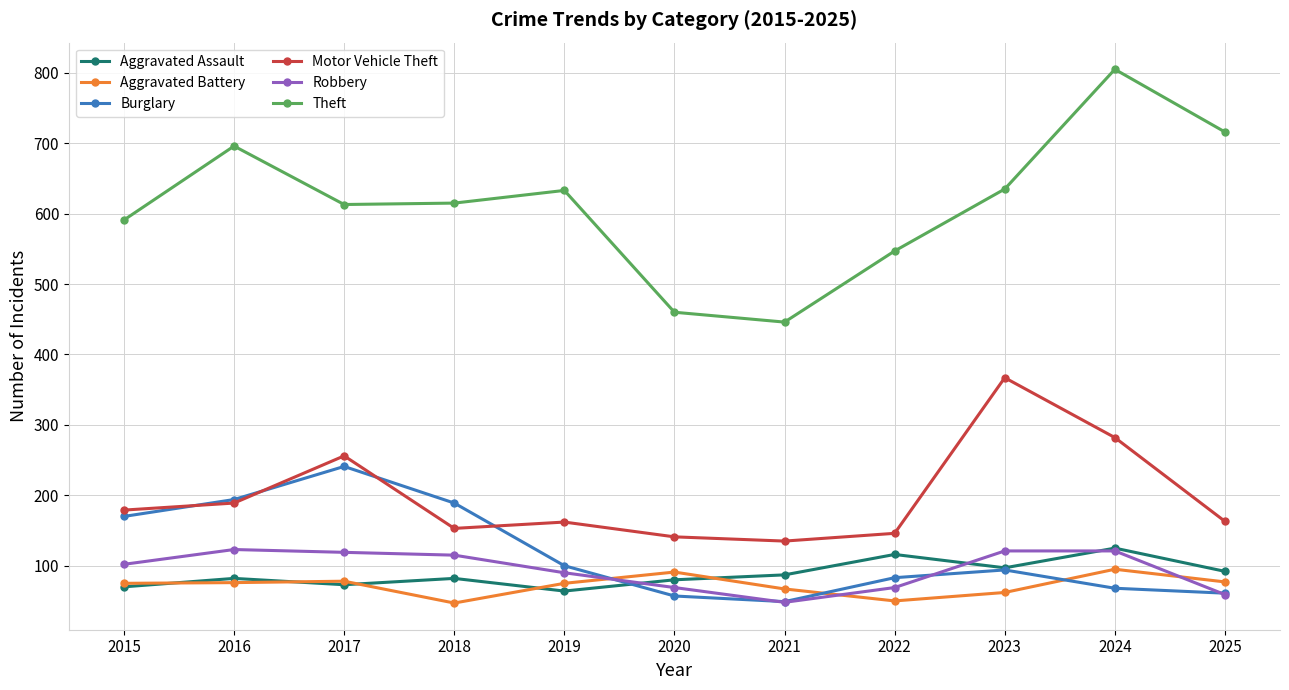

What is the value of the Motor Vehicle Theft point at the 8th from the left?

146